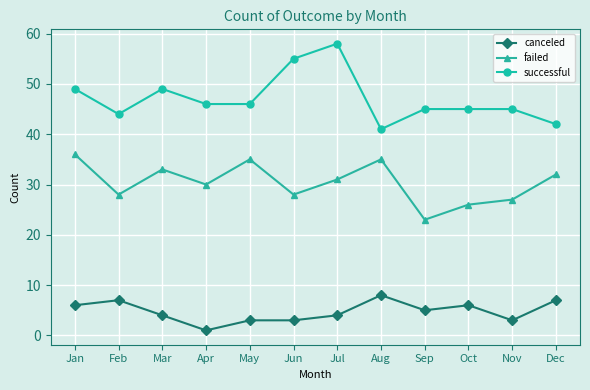

At Jan, list the series in order from smallest to largest.

canceled, failed, successful